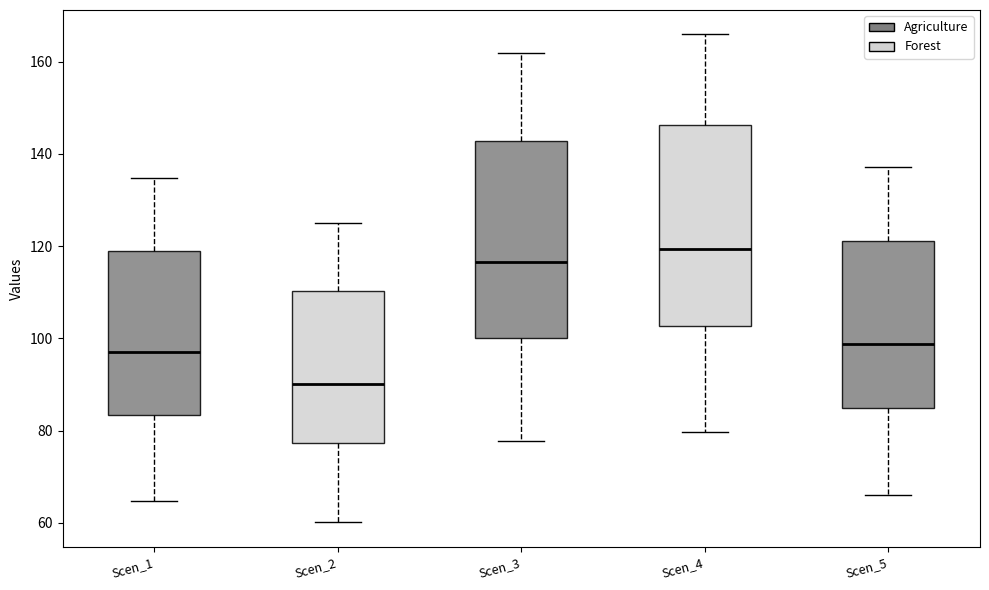

Reading left to right, read every box against the y-axis: the position of its median line, the range the box covers, and the ends of its whiskers. The values are not printed on the chart, so give them approximately, as read against the axis.

Scen_1: median 98, box 84 to 118, whiskers 64 to 134
Scen_2: median 90, box 78 to 110, whiskers 60 to 126
Scen_3: median 116, box 100 to 142, whiskers 78 to 162
Scen_4: median 120, box 102 to 146, whiskers 80 to 166
Scen_5: median 98, box 84 to 122, whiskers 66 to 138